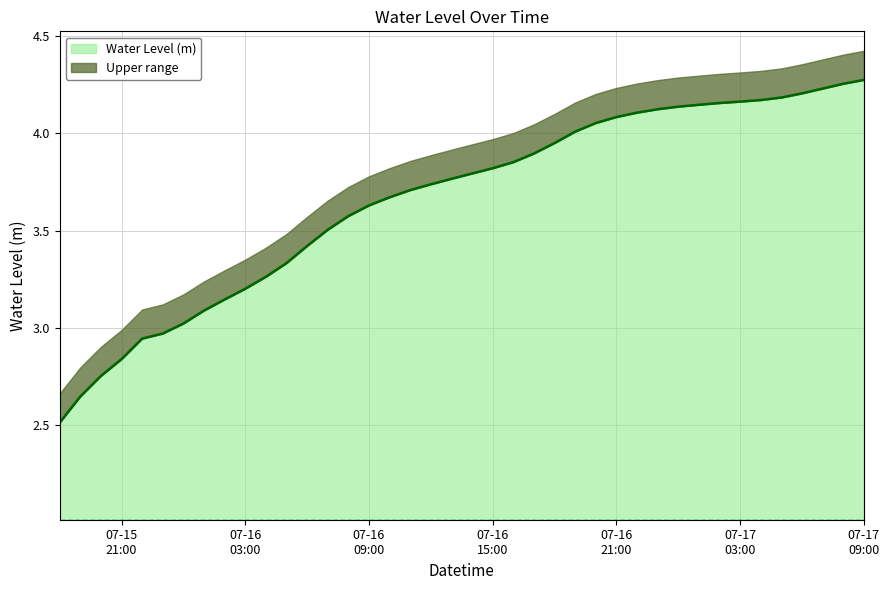

Where does the data first go above 3?

2025-07-16 00:00:00